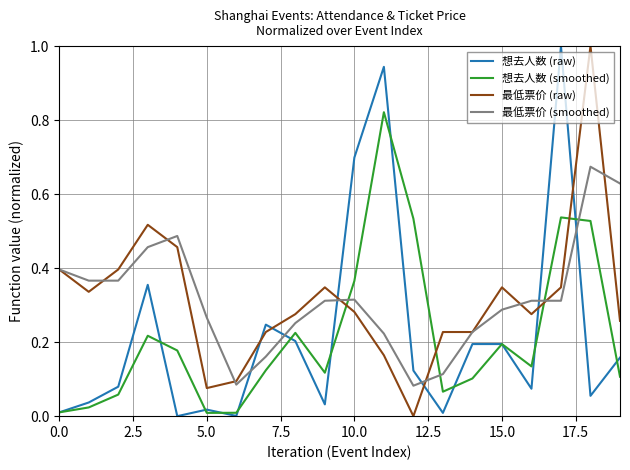

True or false: 最低票价 (smoothed) and 想去人数 (smoothed) cross at least once.

True